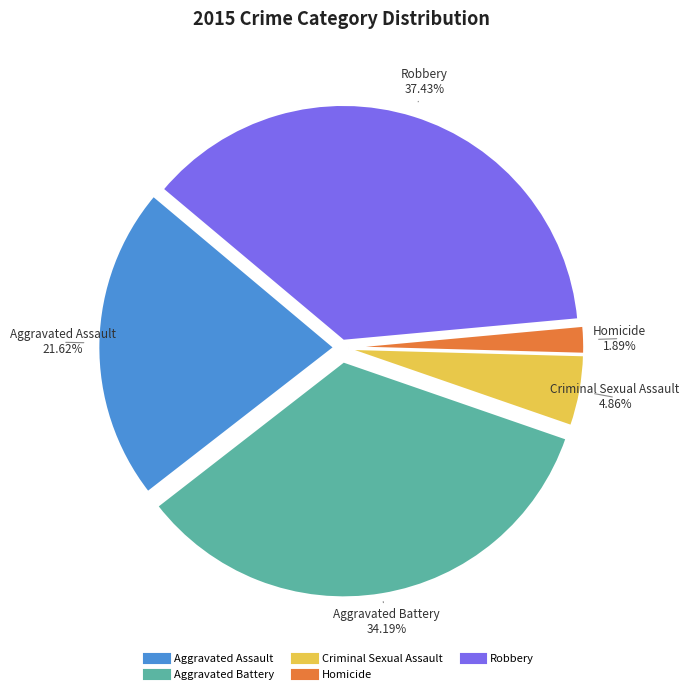

What percentage is the Aggravated Battery slice, to the nearest percent?

34%